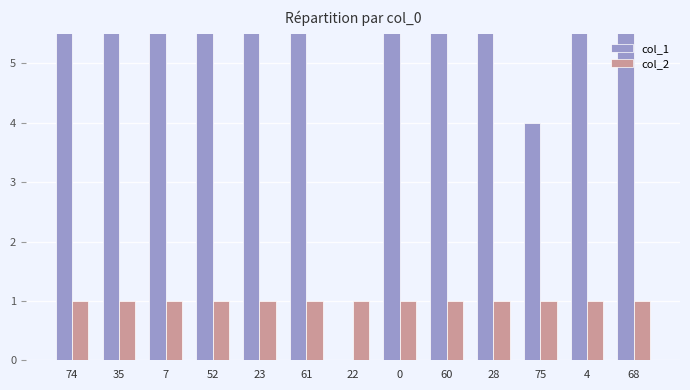

What is the approximate value of col_1 at 23, to the nearest 5?

60